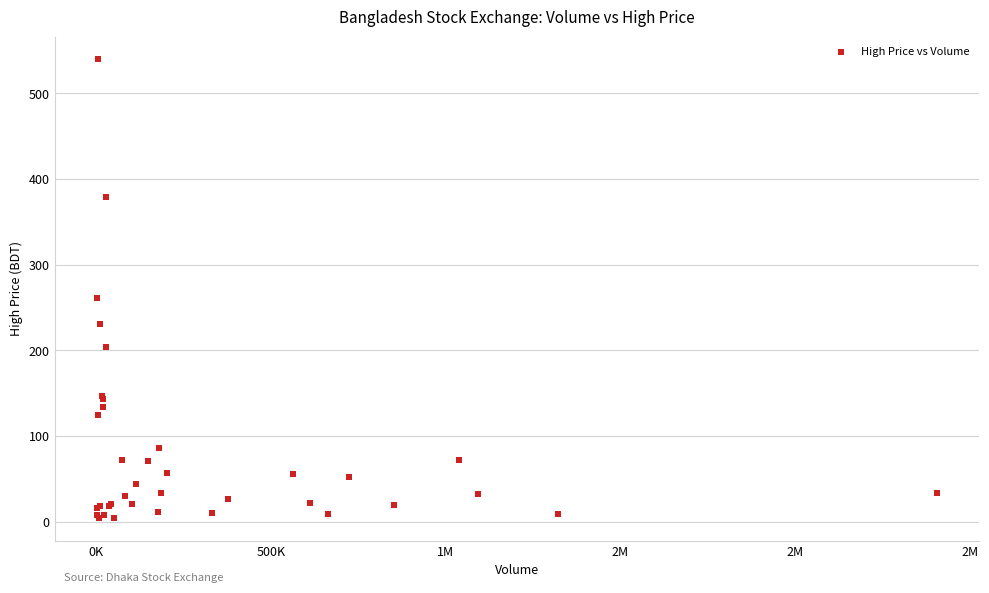

What Y value in the scatter plot is closest to 271?

261.0